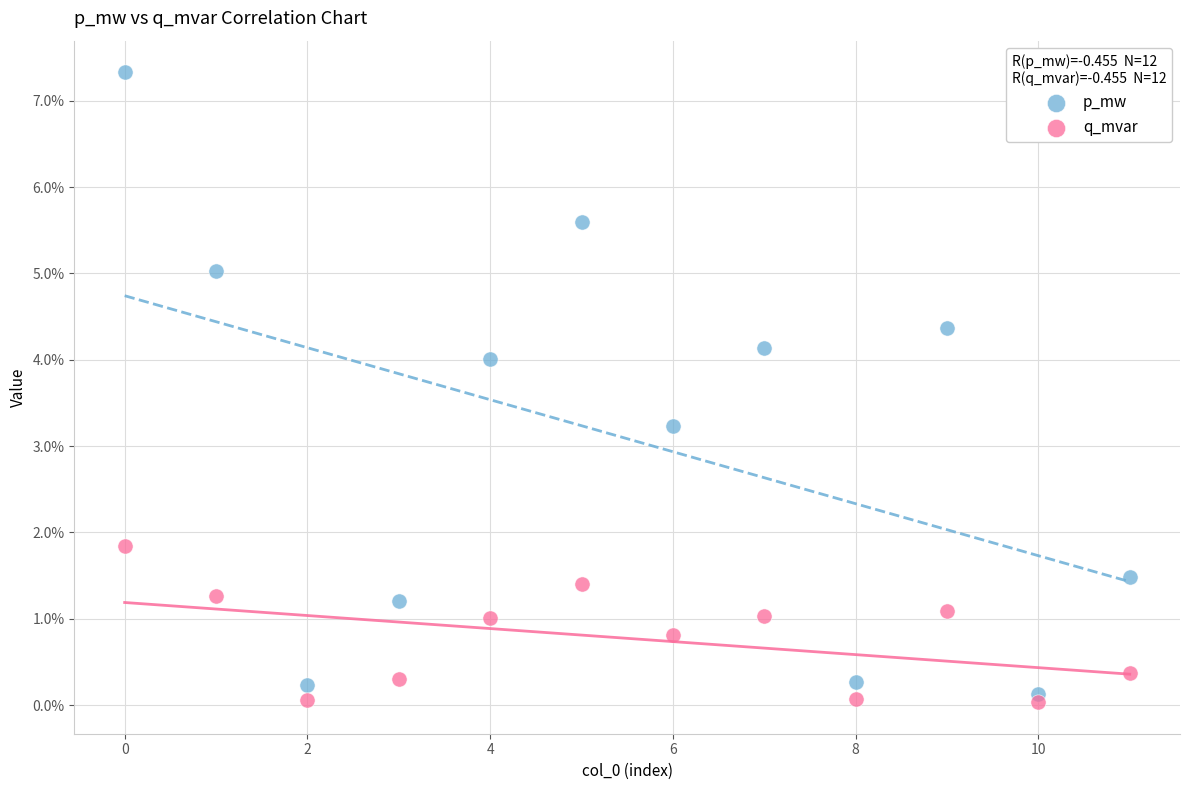

Which series has the largest Y range (max minus min)?

p_mw